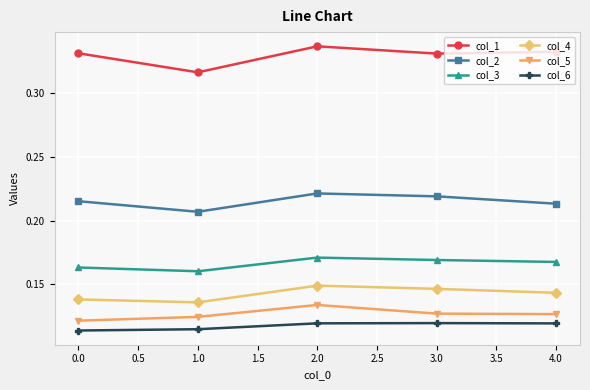

In col_1, how many points are lower than both neighbors (excluding endpoints)?

2